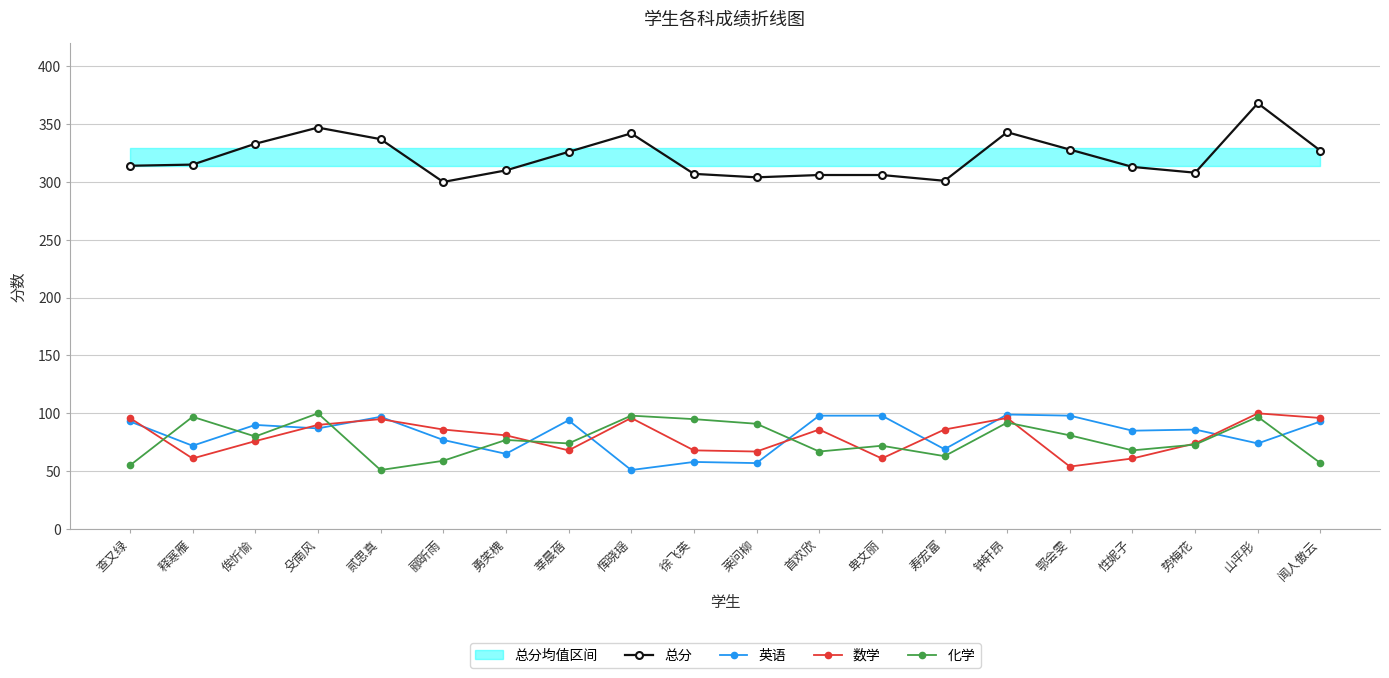

What is the difference between the maximum and minimum values in the 数学 series?

46